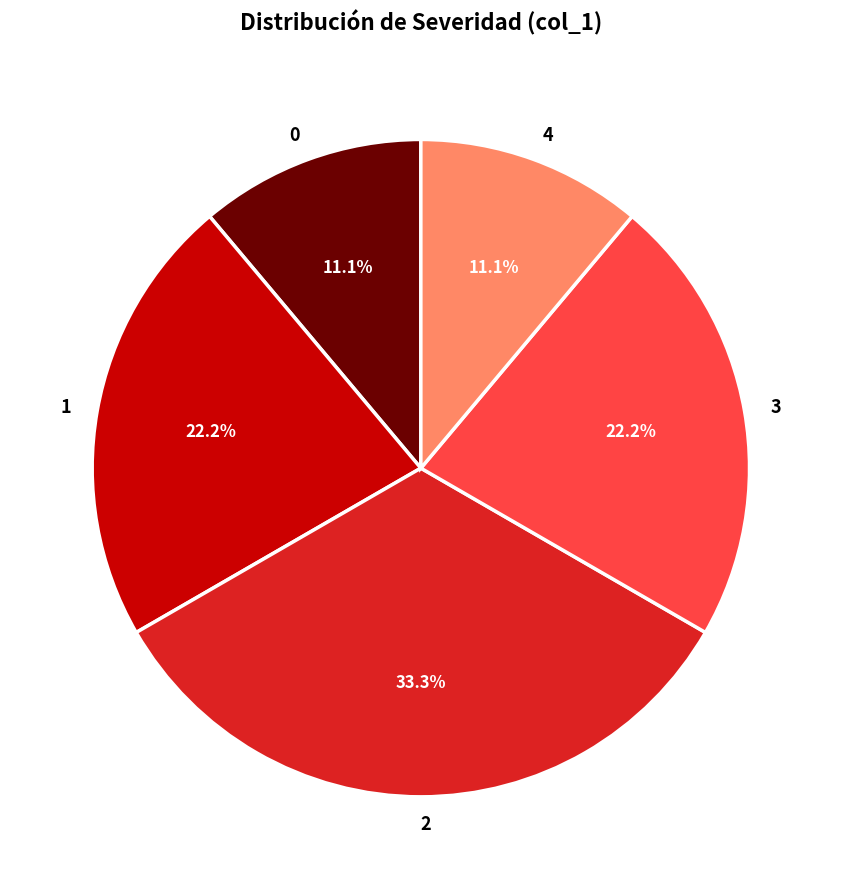

Does 3 represent more than half of the total?

No